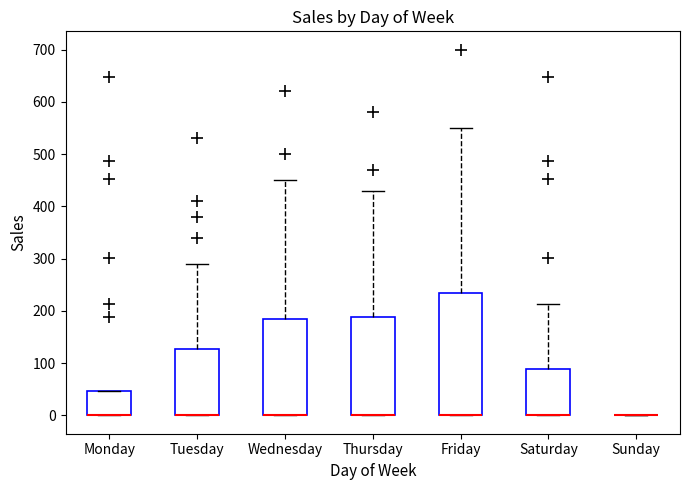

Where is the lower edge of the box for Saturday on the y-axis? The values are not printed on the chart, so give them approximately, as read against the axis.

0